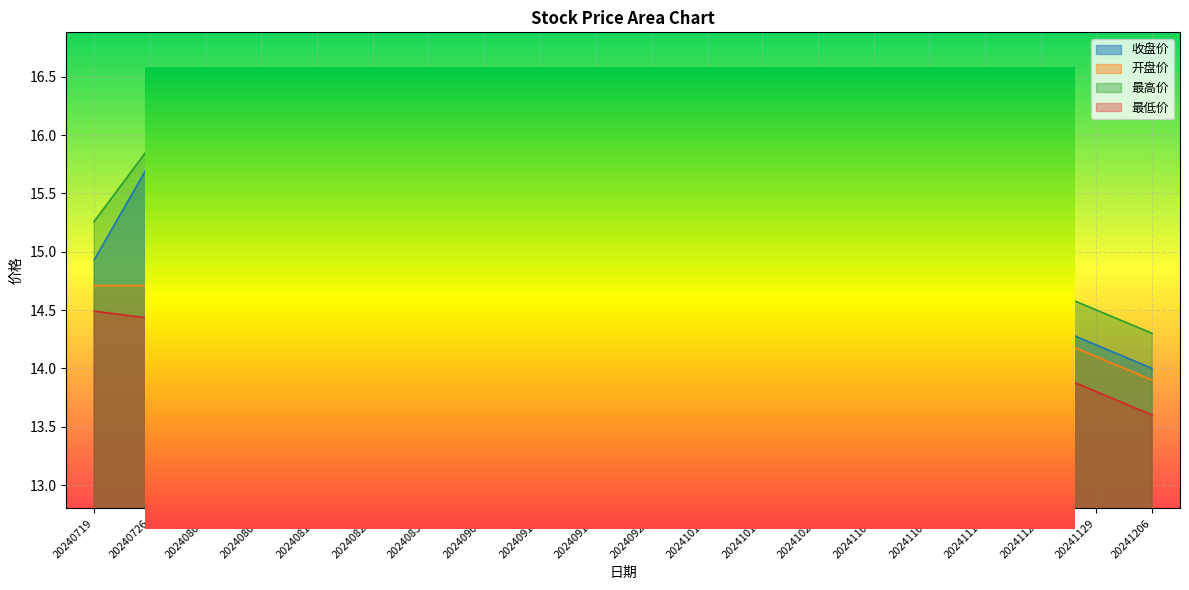

At how many categories does at least one series exceed 14?

18